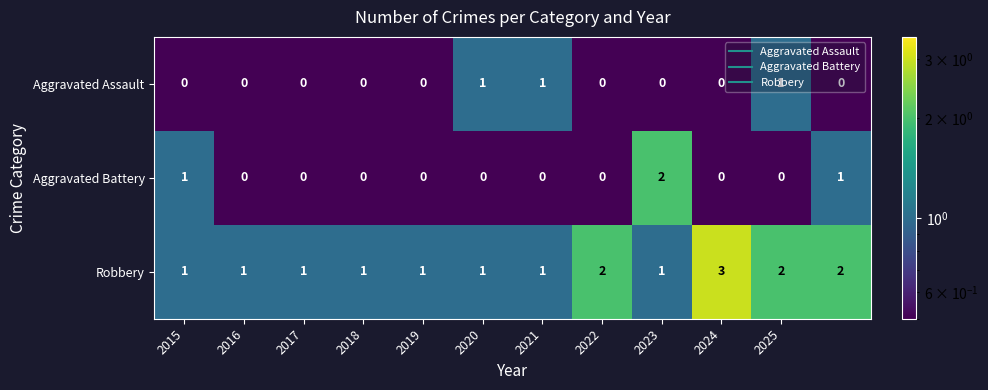

What is the sum of all Aggravated Assault values?

3